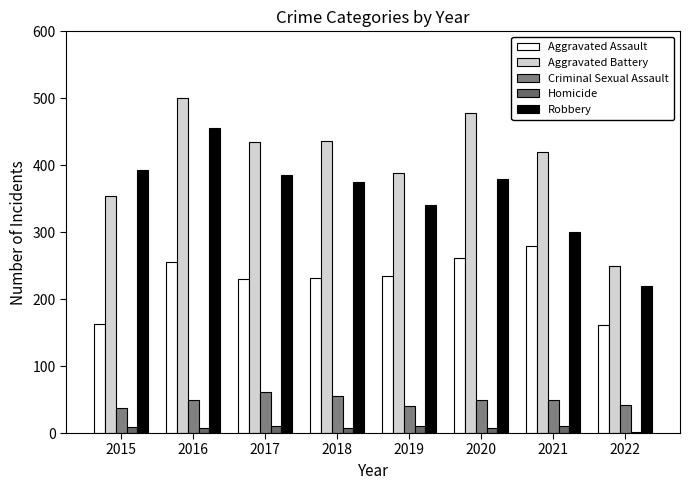

Which series changed the most between 2017 and 2021?

Robbery